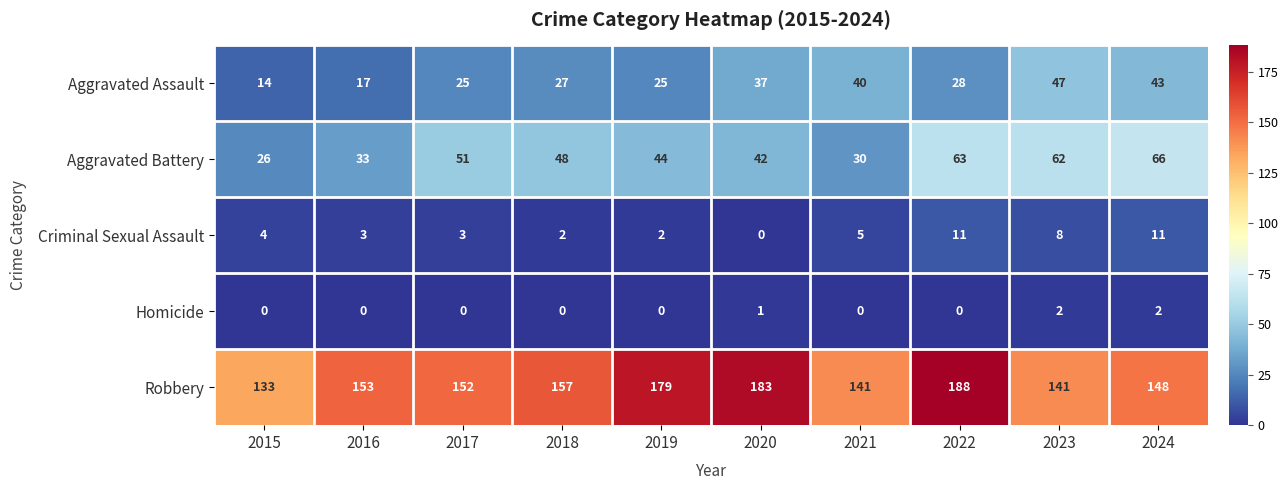

What is the maximum value for Aggravated Assault?

47